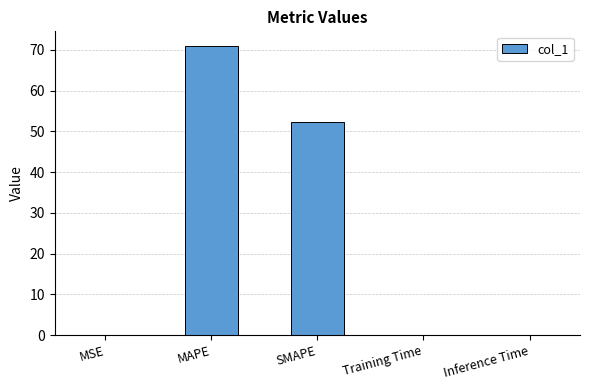

What is the sum of all values?

123.5